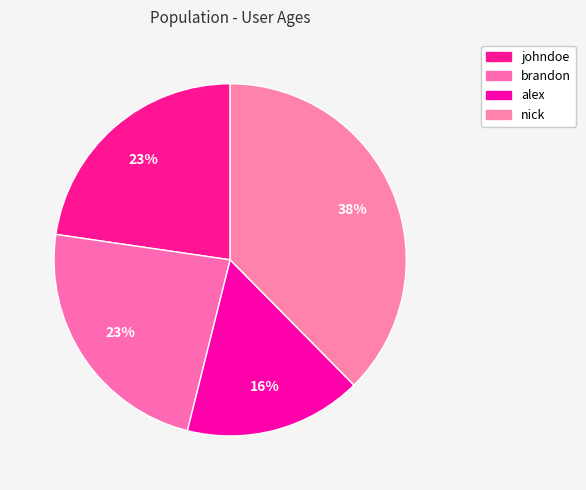

Is there a majority slice in this chart?

No